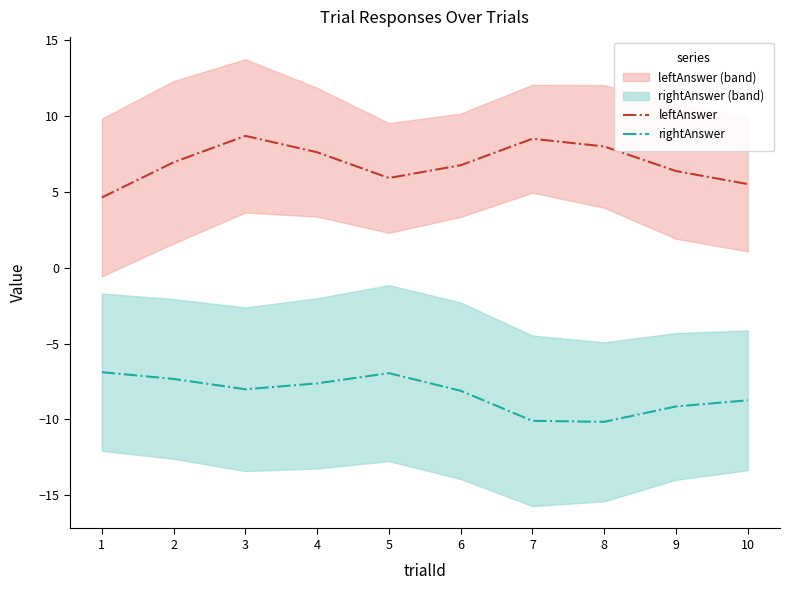

At which label does rightAnswer reach its peak?

1